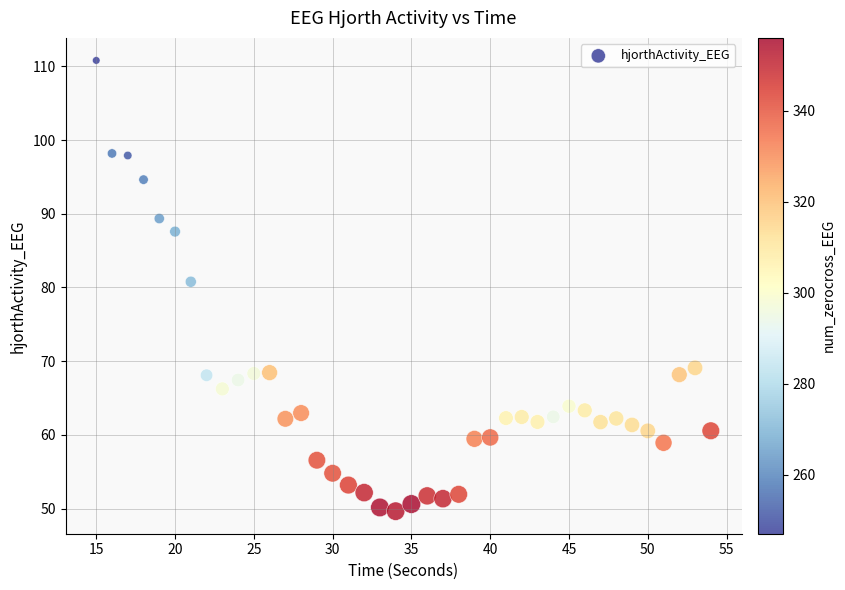

What Y value in the scatter plot is closest to 80?

80.8